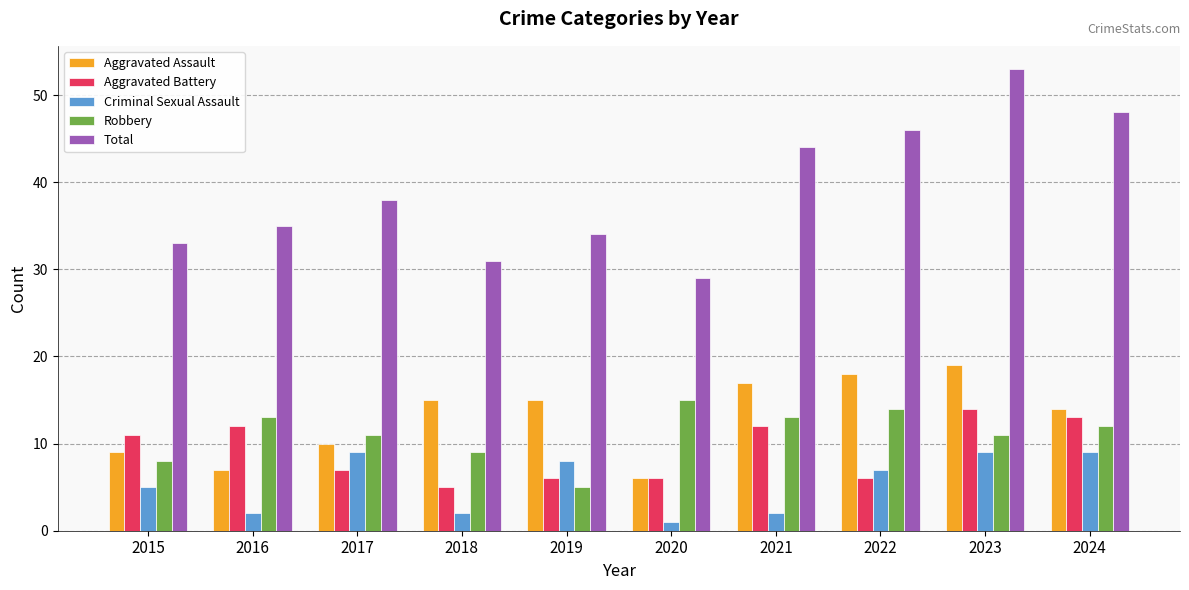

How many data points in Aggravated Assault are less than 15?

5